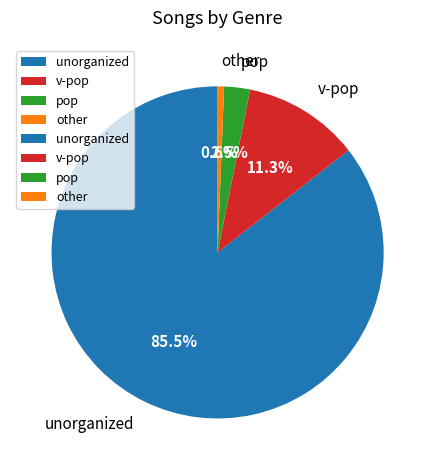

Count the number of slices in the pie.

4